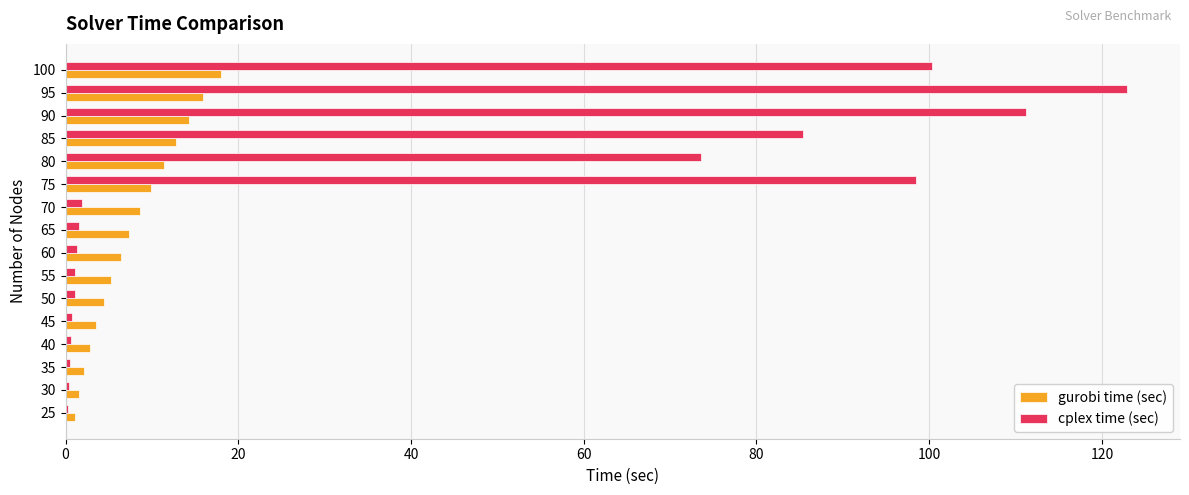

Which series changed the most between 30 and 85?

cplex time (sec)